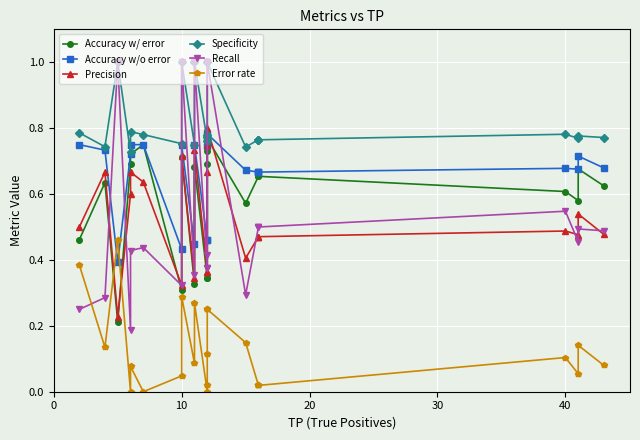

In Accuracy w/ error, how many points are higher than both neighbors (excluding endpoints)?

6